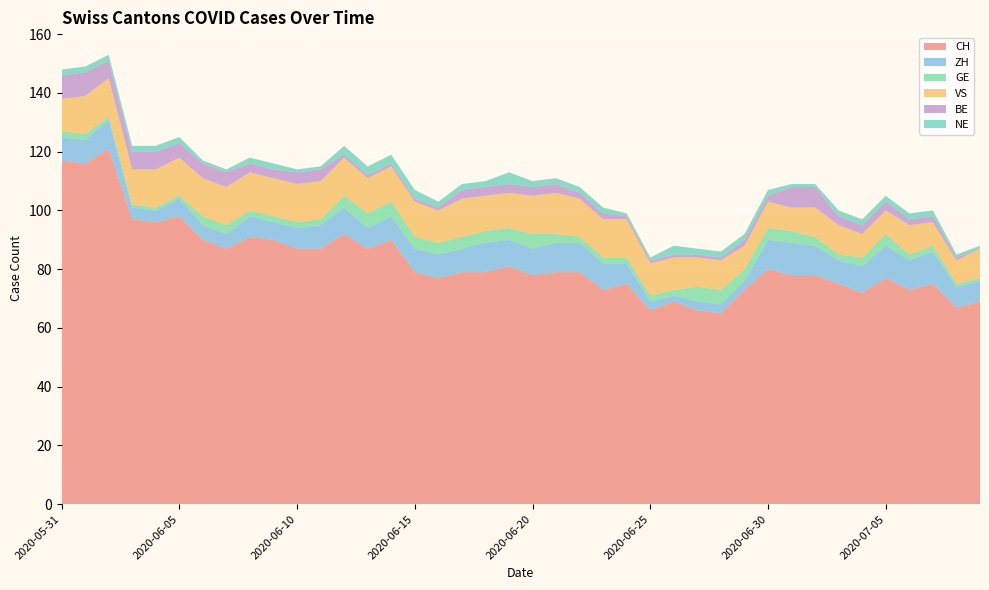

Reading left to right, extract all data points from this chart.

CH: 2020-05-31=117	2020-06-01=116	2020-06-02=121	2020-06-03=97	2020-06-04=96	2020-06-05=98	2020-06-06=90	2020-06-07=87	2020-06-08=91	2020-06-09=90	2020-06-10=87	2020-06-11=87	2020-06-12=92	2020-06-13=87	2020-06-14=90	2020-06-15=79	2020-06-16=77	2020-06-17=79	2020-06-18=79	2020-06-19=81	2020-06-20=78	2020-06-21=79	2020-06-22=79	2020-06-23=73	2020-06-24=75	2020-06-25=66	2020-06-26=69	2020-06-27=66	2020-06-28=65	2020-06-29=73	2020-06-30=80	2020-07-01=78	2020-07-02=78	2020-07-03=75	2020-07-04=72	2020-07-05=77	2020-07-06=73	2020-07-07=75	2020-07-08=67	2020-07-09=69
ZH: 2020-05-31=8	2020-06-01=8	2020-06-02=10	2020-06-03=4	2020-06-04=4	2020-06-05=6	2020-06-06=5	2020-06-07=5	2020-06-08=7	2020-06-09=6	2020-06-10=7	2020-06-11=8	2020-06-12=9	2020-06-13=7	2020-06-14=8	2020-06-15=8	2020-06-16=8	2020-06-17=8	2020-06-18=10	2020-06-19=9	2020-06-20=9	2020-06-21=10	2020-06-22=10	2020-06-23=9	2020-06-24=7	2020-06-25=3	2020-06-26=2	2020-06-27=3	2020-06-28=3	2020-06-29=3	2020-06-30=10	2020-07-01=11	2020-07-02=10	2020-07-03=8	2020-07-04=9	2020-07-05=11	2020-07-06=10	2020-07-07=11	2020-07-08=7	2020-07-09=7
GE: 2020-05-31=2	2020-06-01=2	2020-06-02=1	2020-06-03=1	2020-06-04=1	2020-06-05=1	2020-06-06=3	2020-06-07=3	2020-06-08=2	2020-06-09=2	2020-06-10=2	2020-06-11=2	2020-06-12=4	2020-06-13=5	2020-06-14=5	2020-06-15=4	2020-06-16=4	2020-06-17=4	2020-06-18=4	2020-06-19=4	2020-06-20=5	2020-06-21=3	2020-06-22=2	2020-06-23=2	2020-06-24=2	2020-06-25=2	2020-06-26=2	2020-06-27=5	2020-06-28=5	2020-06-29=4	2020-06-30=4	2020-07-01=4	2020-07-02=3	2020-07-03=2	2020-07-04=3	2020-07-05=4	2020-07-06=2	2020-07-07=2	2020-07-08=1	2020-07-09=1
VS: 2020-05-31=11	2020-06-01=13	2020-06-02=13	2020-06-03=12	2020-06-04=13	2020-06-05=13	2020-06-06=13	2020-06-07=13	2020-06-08=13	2020-06-09=13	2020-06-10=13	2020-06-11=13	2020-06-12=13	2020-06-13=12	2020-06-14=12	2020-06-15=12	2020-06-16=11	2020-06-17=13	2020-06-18=12	2020-06-19=12	2020-06-20=13	2020-06-21=14	2020-06-22=13	2020-06-23=13	2020-06-24=13	2020-06-25=11	2020-06-26=11	2020-06-27=10	2020-06-28=10	2020-06-29=8	2020-06-30=9	2020-07-01=8	2020-07-02=10	2020-07-03=10	2020-07-04=8	2020-07-05=8	2020-07-06=10	2020-07-07=8	2020-07-08=8	2020-07-09=10
BE: 2020-05-31=8	2020-06-01=8	2020-06-02=6	2020-06-03=6	2020-06-04=6	2020-06-05=5	2020-06-06=5	2020-06-07=5	2020-06-08=3	2020-06-09=3	2020-06-10=4	2020-06-11=4	2020-06-12=1	2020-06-13=1	2020-06-14=1	2020-06-15=1	2020-06-16=1	2020-06-17=3	2020-06-18=3	2020-06-19=3	2020-06-20=3	2020-06-21=3	2020-06-22=2	2020-06-23=2	2020-06-24=1	2020-06-25=1	2020-06-26=1	2020-06-27=1	2020-06-28=1	2020-06-29=2	2020-06-30=2	2020-07-01=7	2020-07-02=7	2020-07-03=3	2020-07-04=3	2020-07-05=3	2020-07-06=2	2020-07-07=2	2020-07-08=1	2020-07-09=0
NE: 2020-05-31=2	2020-06-01=2	2020-06-02=2	2020-06-03=2	2020-06-04=2	2020-06-05=2	2020-06-06=1	2020-06-07=1	2020-06-08=2	2020-06-09=2	2020-06-10=1	2020-06-11=1	2020-06-12=3	2020-06-13=3	2020-06-14=3	2020-06-15=3	2020-06-16=2	2020-06-17=2	2020-06-18=2	2020-06-19=4	2020-06-20=2	2020-06-21=2	2020-06-22=2	2020-06-23=2	2020-06-24=1	2020-06-25=1	2020-06-26=3	2020-06-27=2	2020-06-28=2	2020-06-29=2	2020-06-30=2	2020-07-01=1	2020-07-02=1	2020-07-03=2	2020-07-04=2	2020-07-05=2	2020-07-06=2	2020-07-07=2	2020-07-08=1	2020-07-09=1